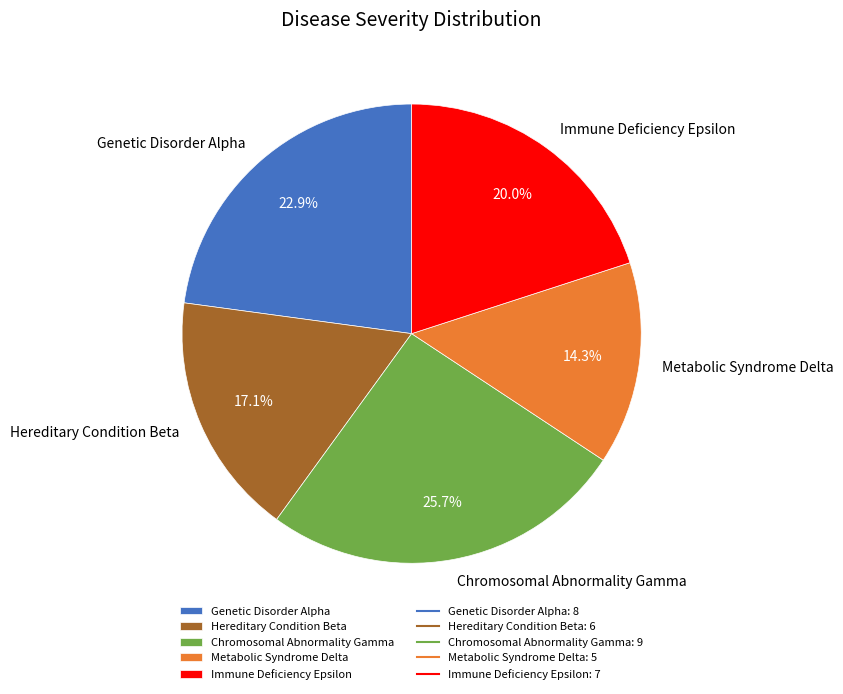

To the nearest percent, what is the combined percentage of Genetic Disorder Alpha and Hereditary Condition Beta?

40%